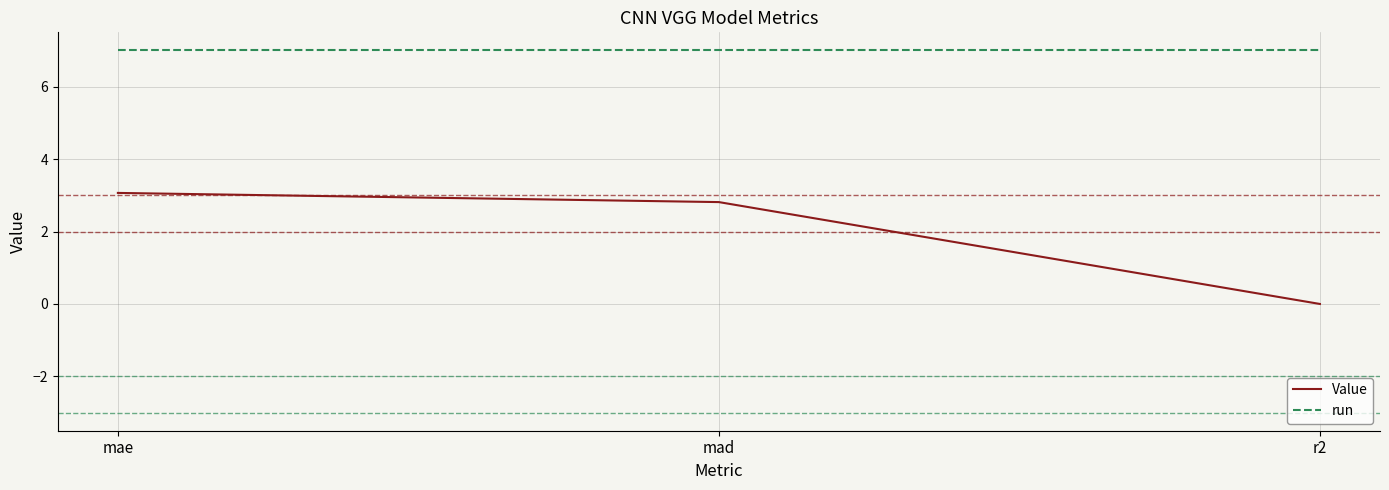

What are all the series names shown in the legend?

Value, run